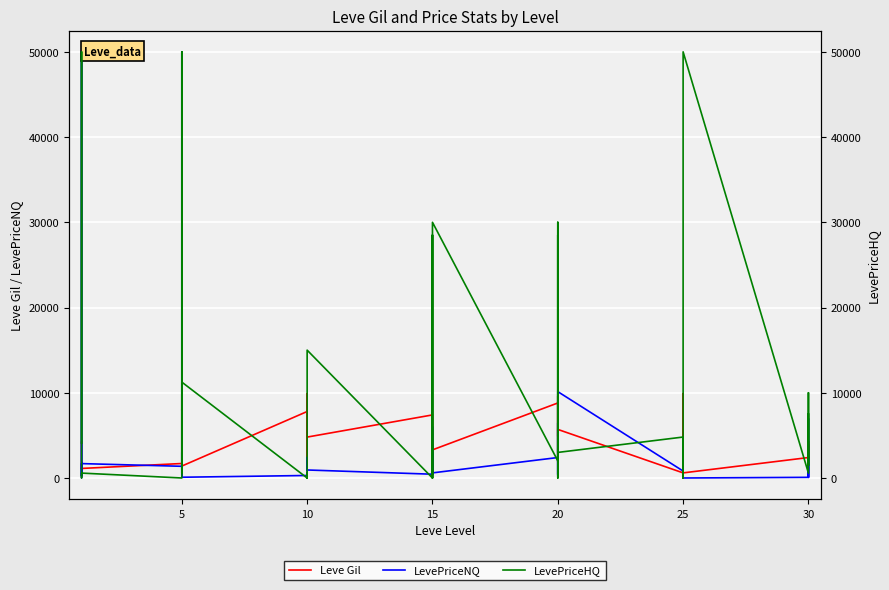

Is the value of LevePriceNQ at 25 greater than the value of Leve Gil at 12?

No